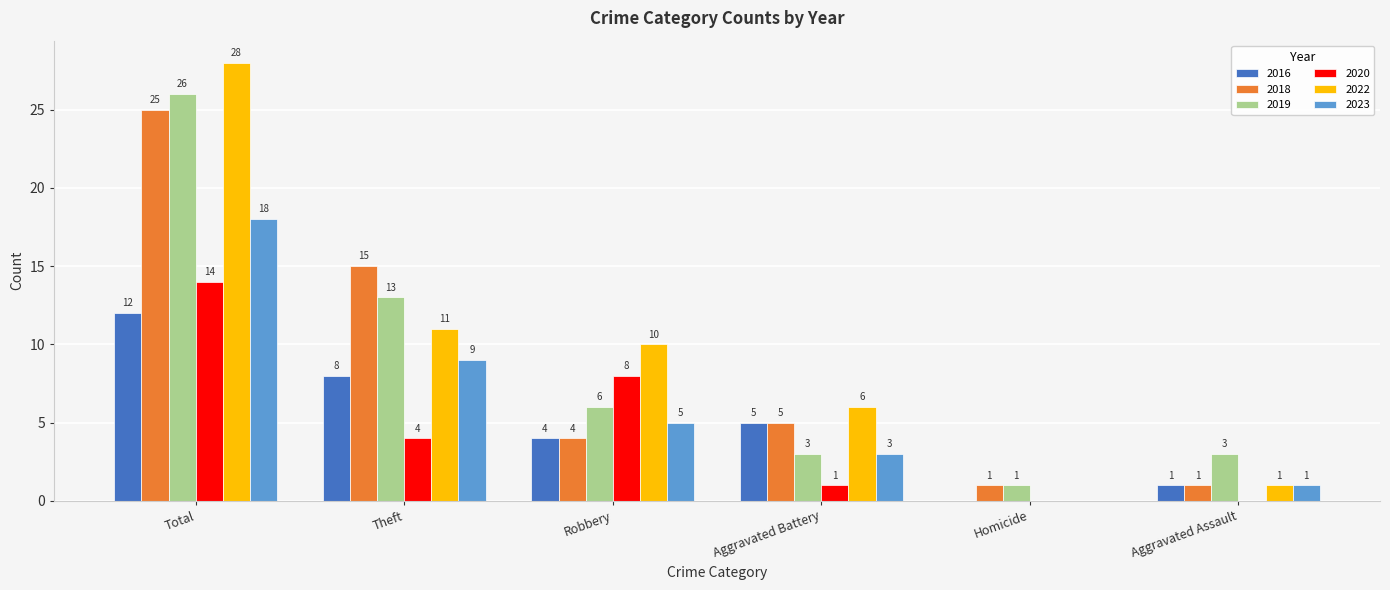

Which series has the largest range (max minus min)?

2022